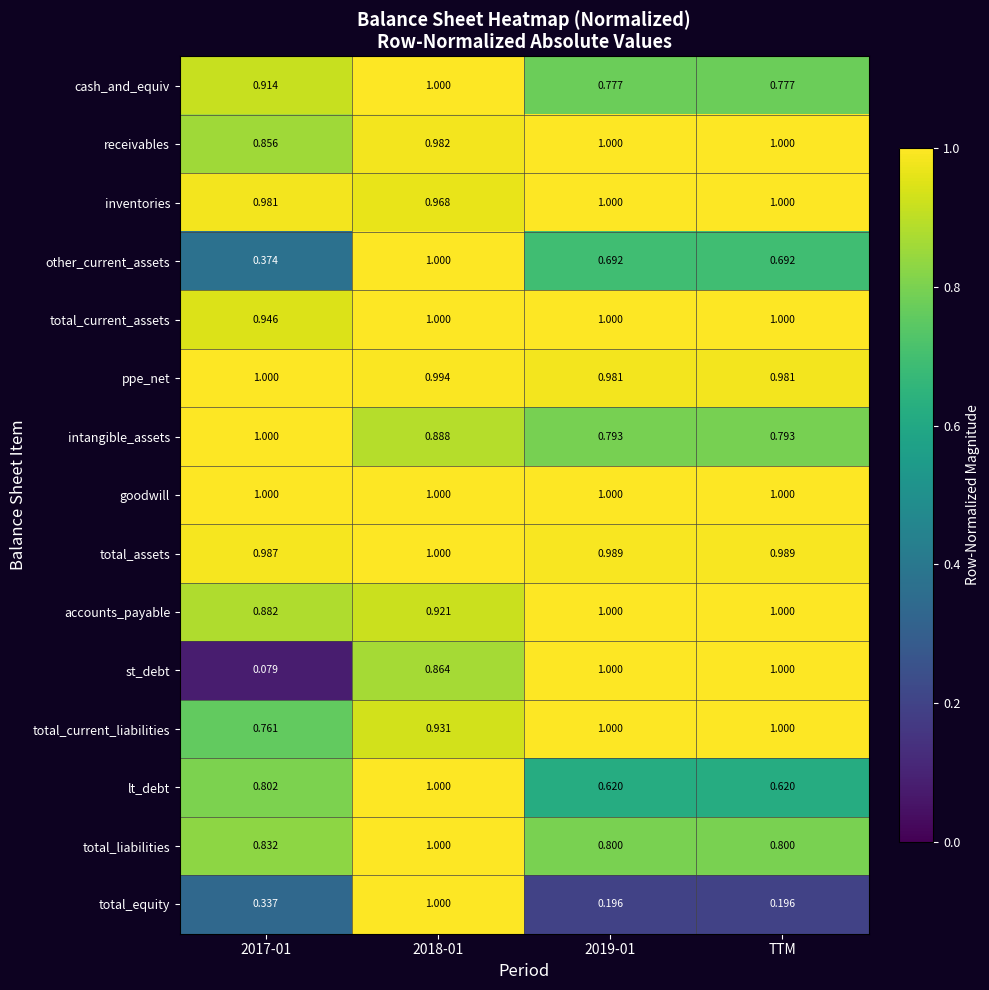

Is the value of total_assets at 2019-01 greater than the value of cash_and_equiv at 2018-01?

No